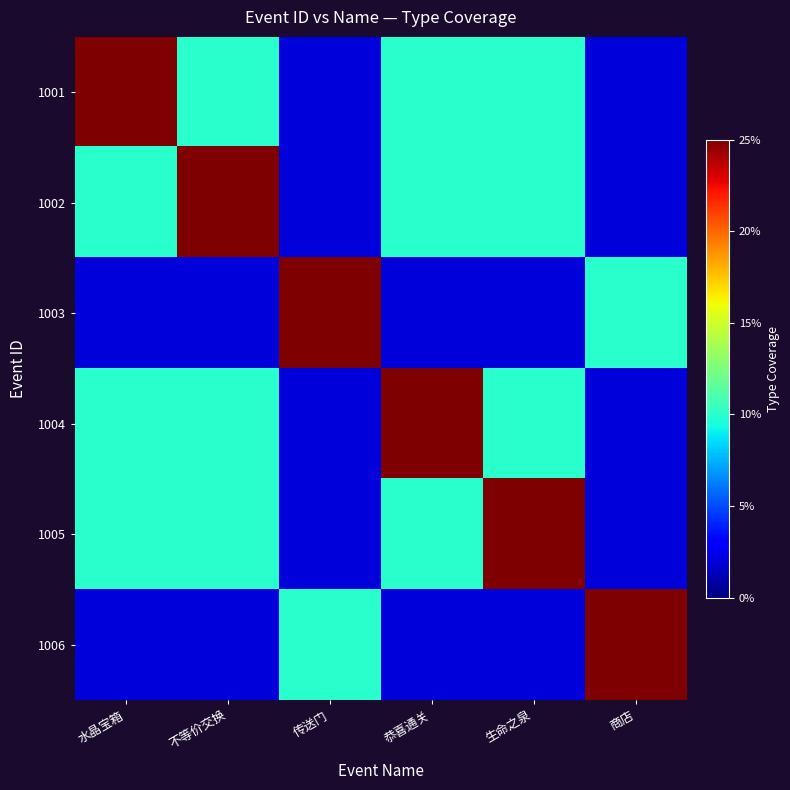

What is the spread (max minus min) of values at 不等价交换?

23